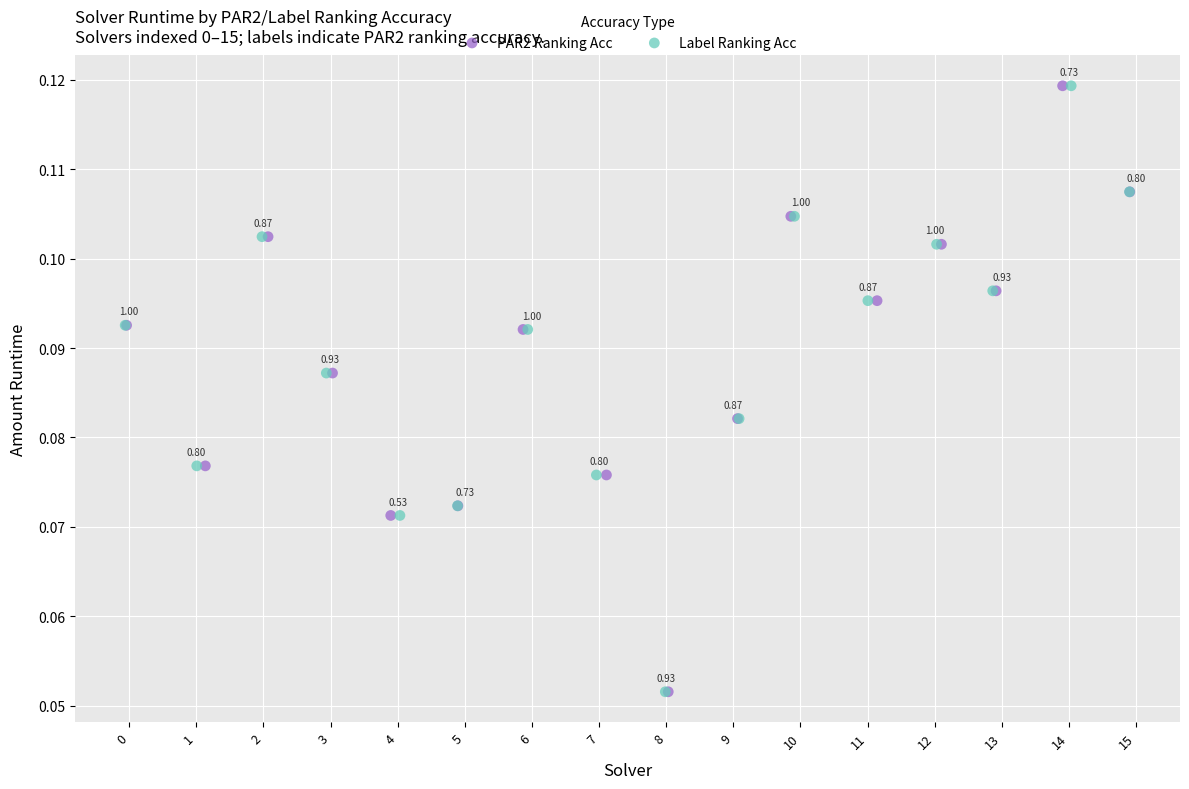

What are all the series names shown in the legend?

PAR2 Ranking Acc, Label Ranking Acc